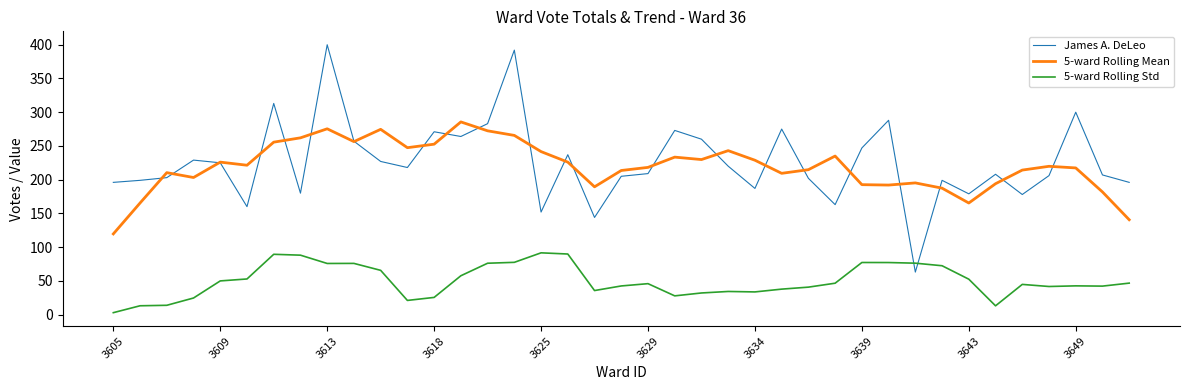

Is this an area chart (filled region under the line)?

No